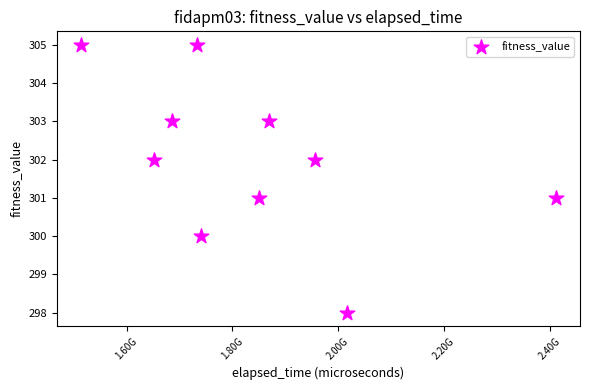

What is the average Y value?

302